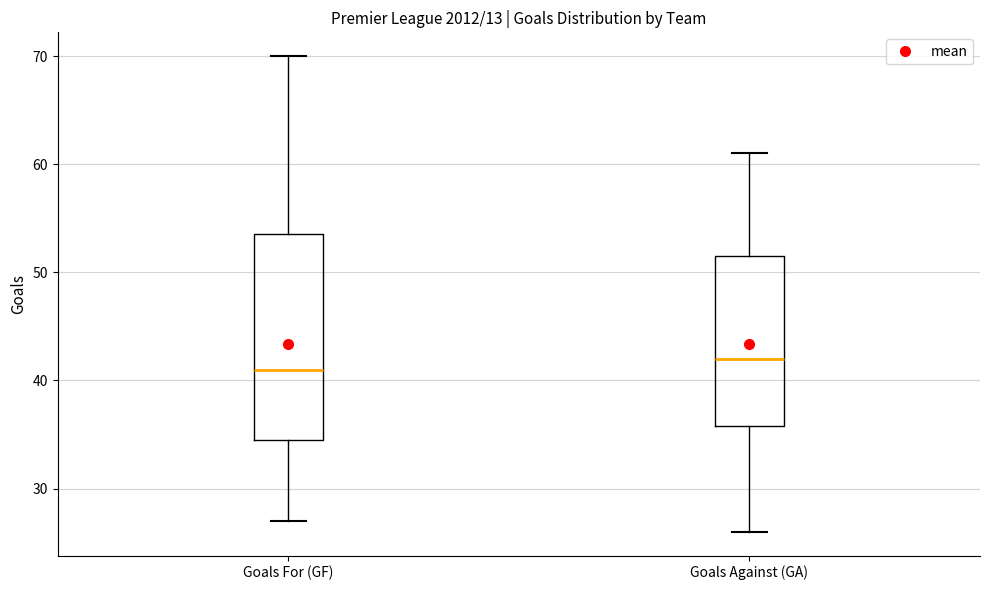

Which box's median line is the lowest?

Goals For (GF)